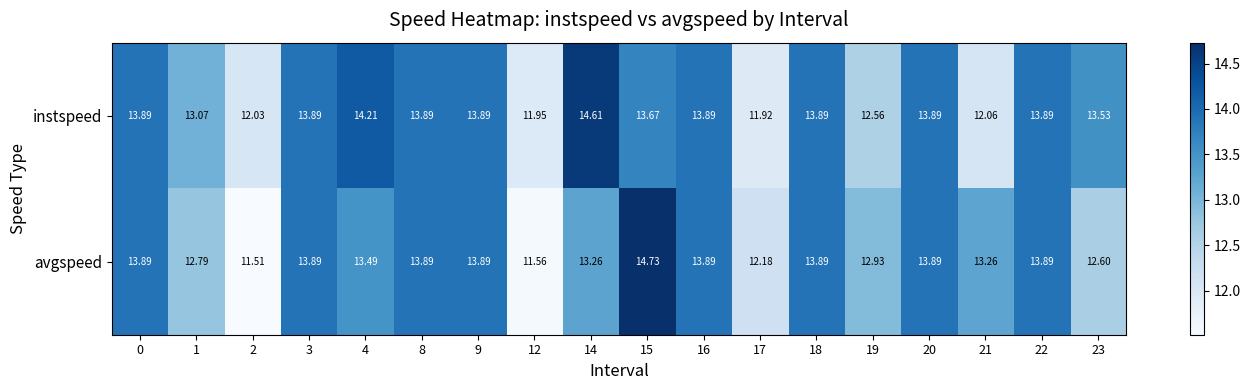

Which series has the largest range (max minus min)?

avgspeed